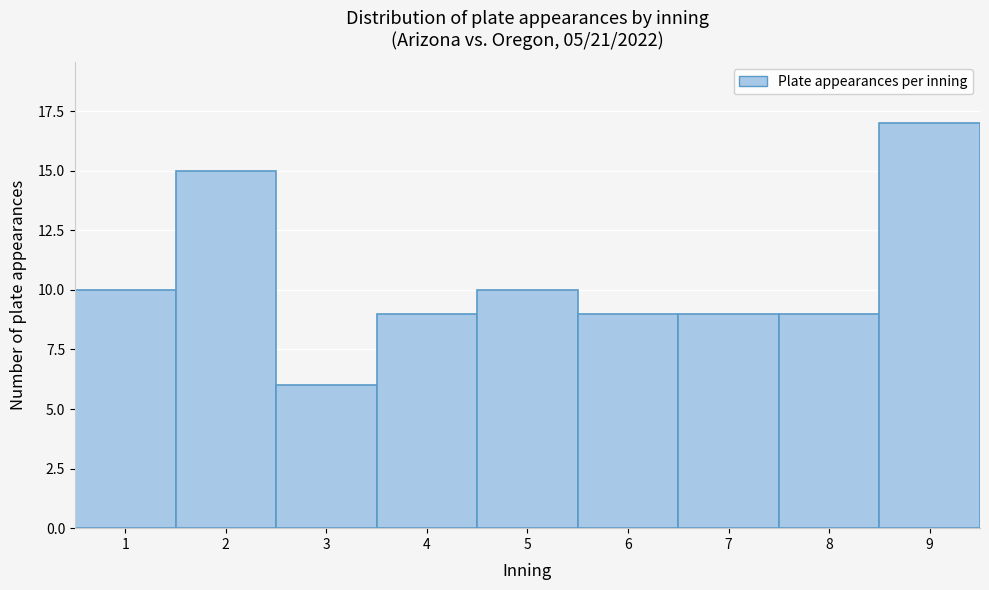

Reading left to right, list every bar in this chart as the range it spans on the x-axis followed by its height. The values are not printed on the chart, so give them approximately, as read against the axis.

0.5 to 1.5: 10
1.5 to 2.5: 15
2.5 to 3.5: 6
3.5 to 4.5: 9
4.5 to 5.5: 10
5.5 to 6.5: 9
6.5 to 7.5: 9
7.5 to 8.5: 9
8.5 to 9.5: 17